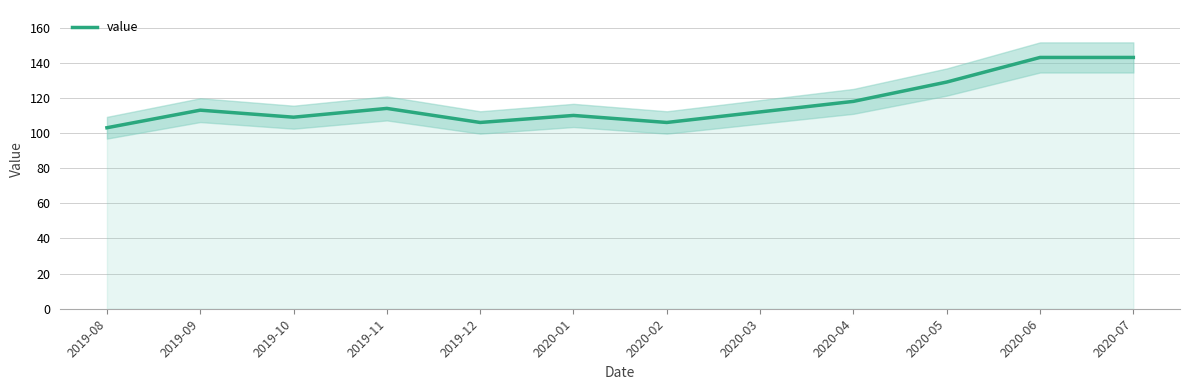

The chart shows a value of 143 at 2020-07. True or false?

True